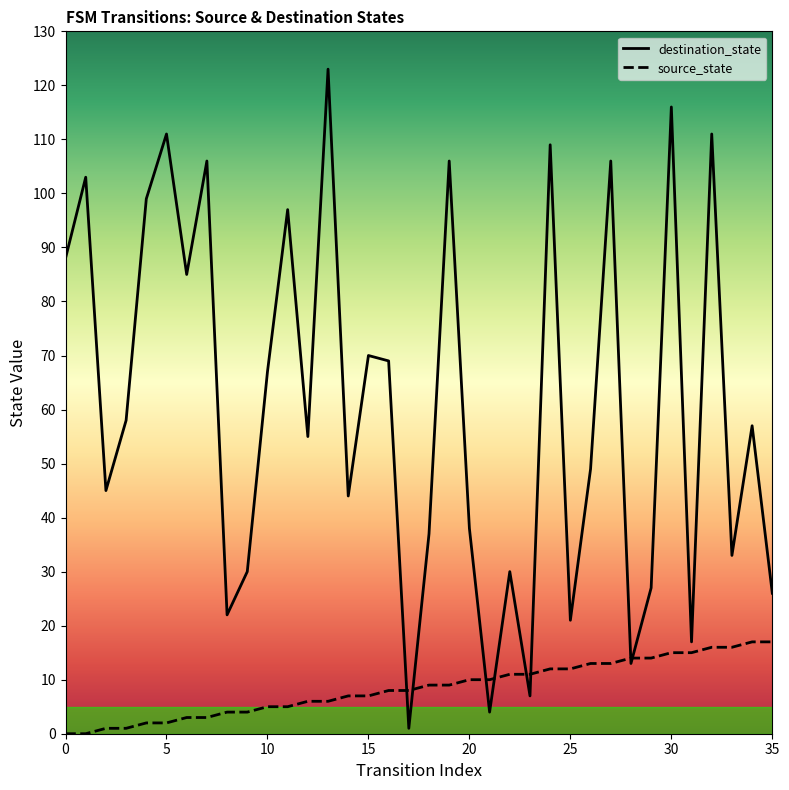

At which label does source_state first exceed 9?

20